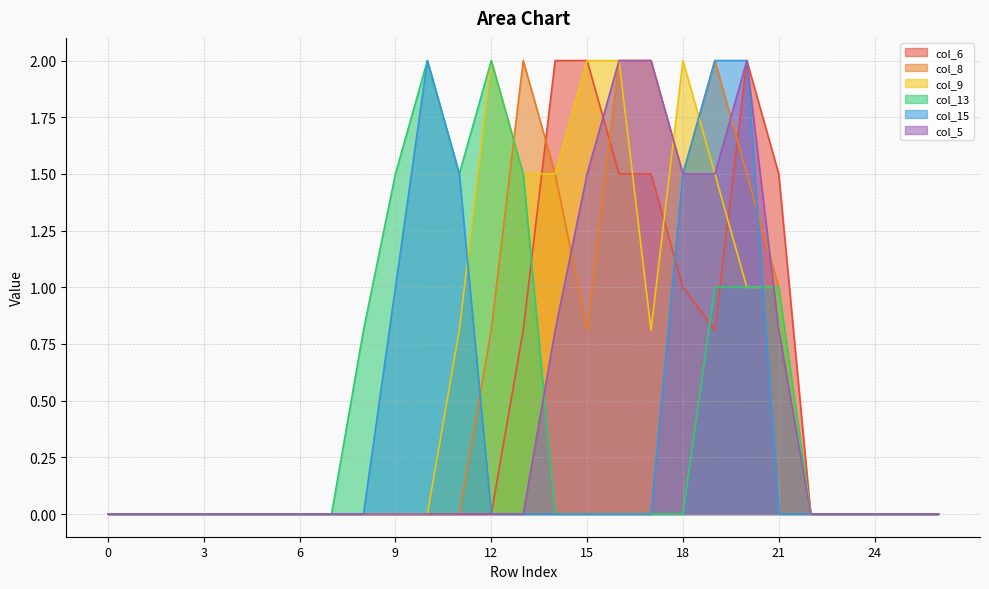

After their last crossing, which series has the higher values: col_6 or col_9?

col_6